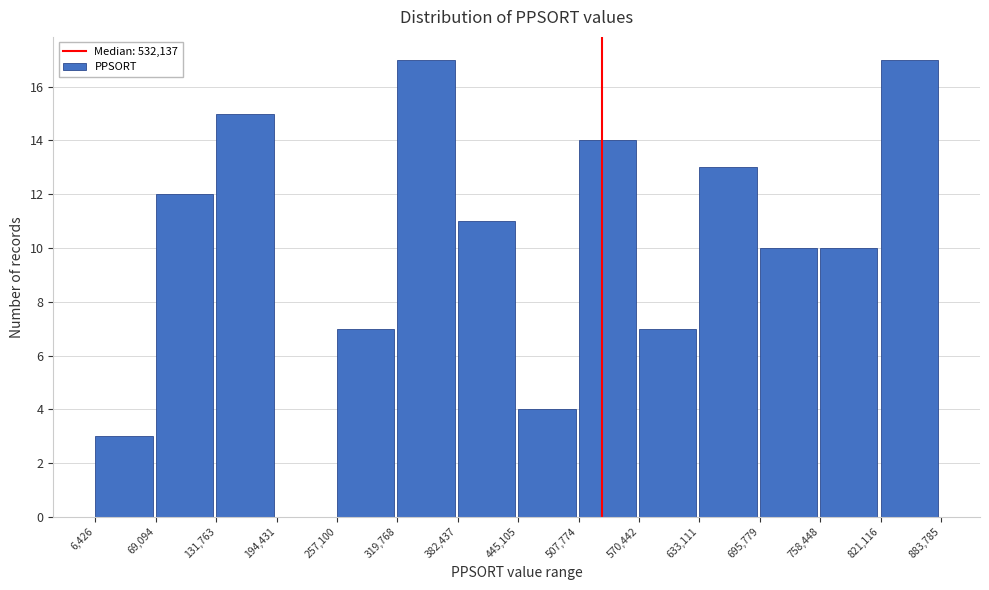

Reading left to right, transcribe this chart: for each bar, give the range it covers on the x-axis and its height. The values are not printed on the chart, so give them approximately, as read against the axis.

6,426 to 69,094: 3
69,094 to 131,763: 12
131,763 to 194,431: 15
194,431 to 257,100: 0
257,100 to 319,768: 7
319,768 to 382,437: 17
382,437 to 445,105: 11
445,105 to 507,774: 4
507,774 to 570,442: 14
570,442 to 633,111: 7
633,111 to 695,779: 13
695,779 to 758,448: 10
758,448 to 821,116: 10
821,116 to 883,785: 17